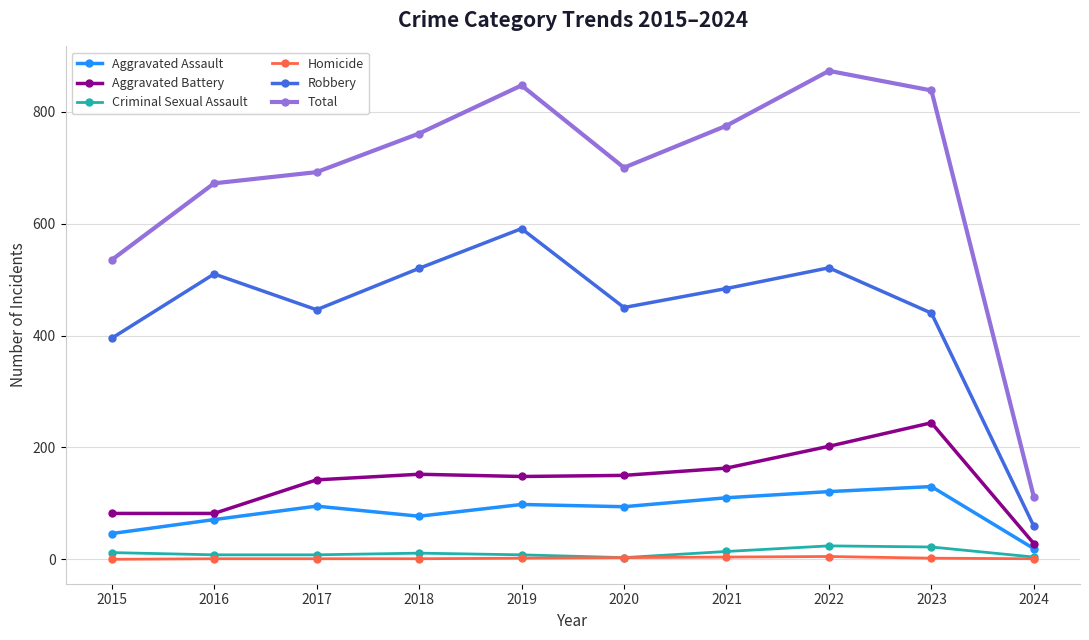

Which series has the widest spread of values?

Total